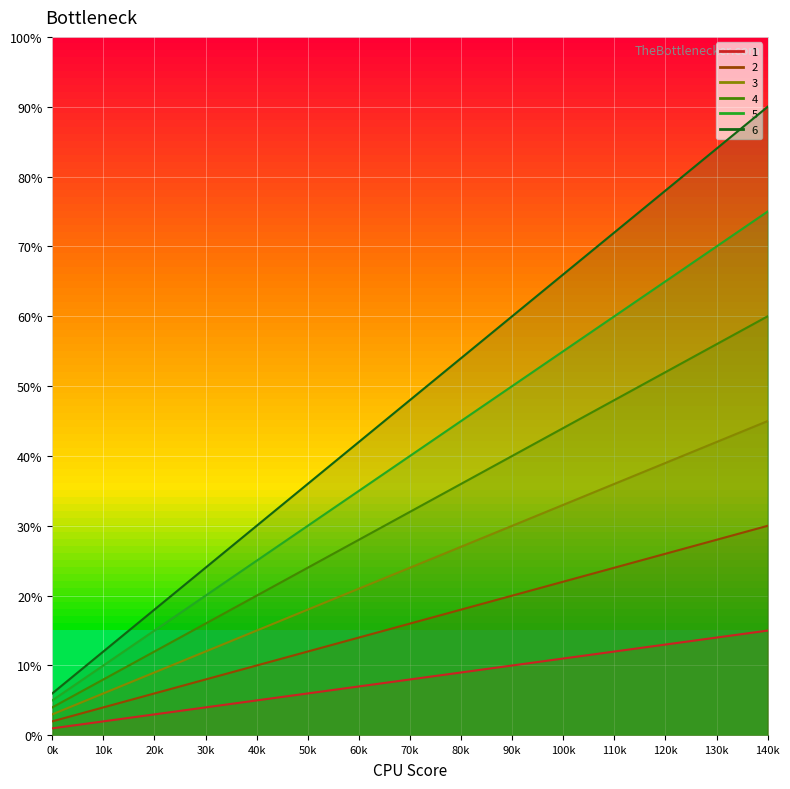

What is the value of the 5 point at the 1st from the left?

5